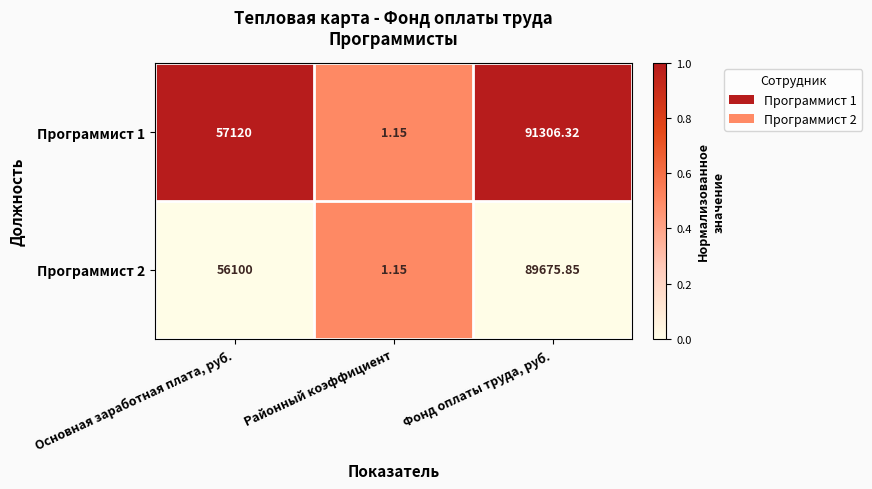

Which category has the highest value across all series?

Фонд оплаты труда, руб.